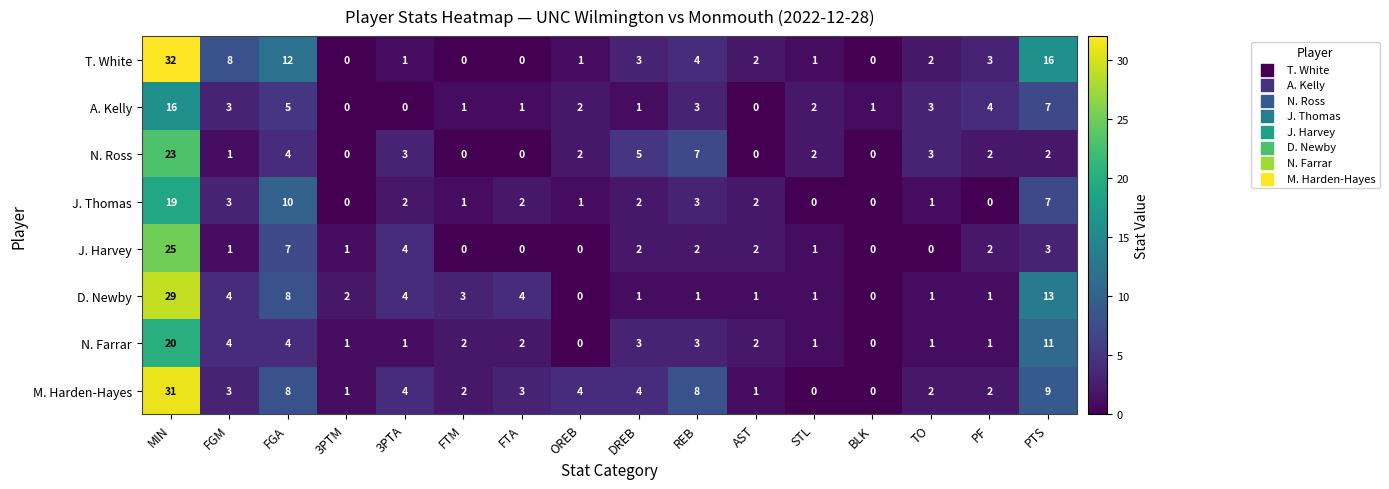

At which label is A. Kelly closest to 8?

PTS